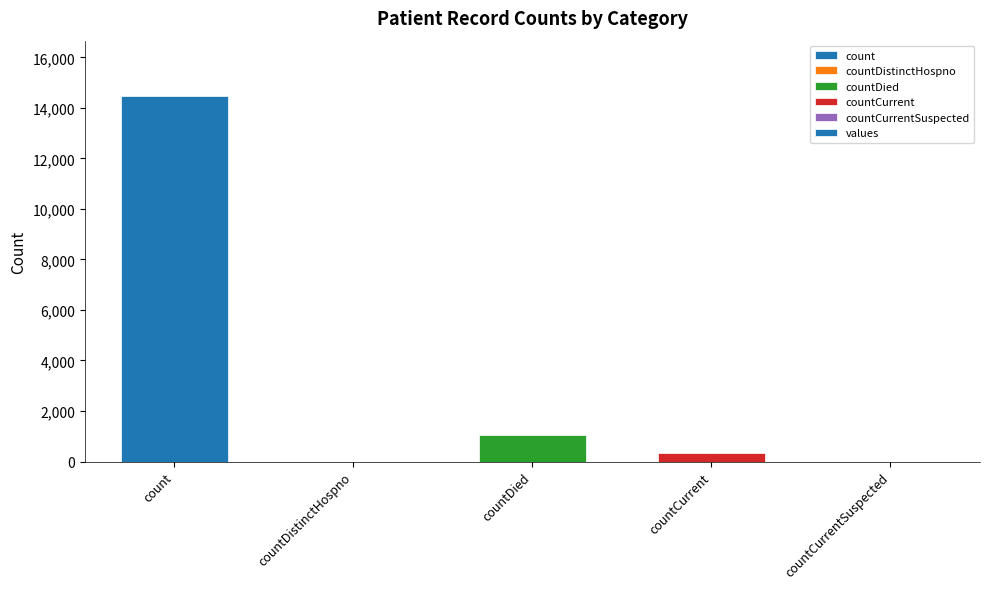

Which category has the highest value across all series?

count